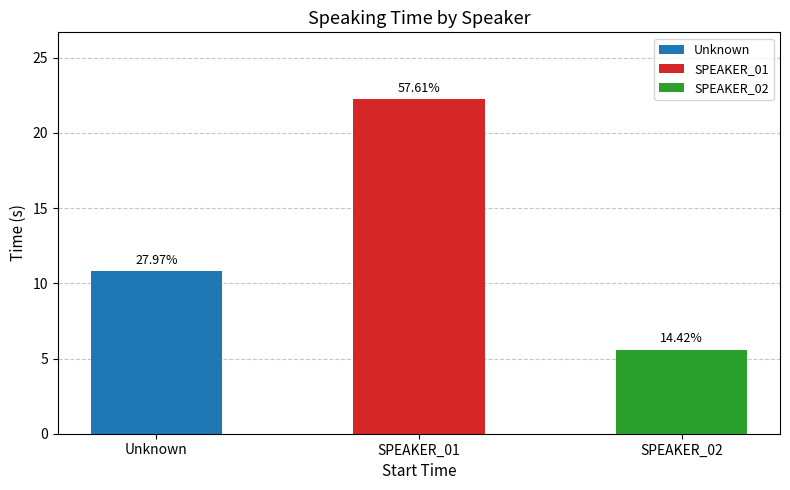

Which label corresponds to the largest value in the chart?

SPEAKER_01